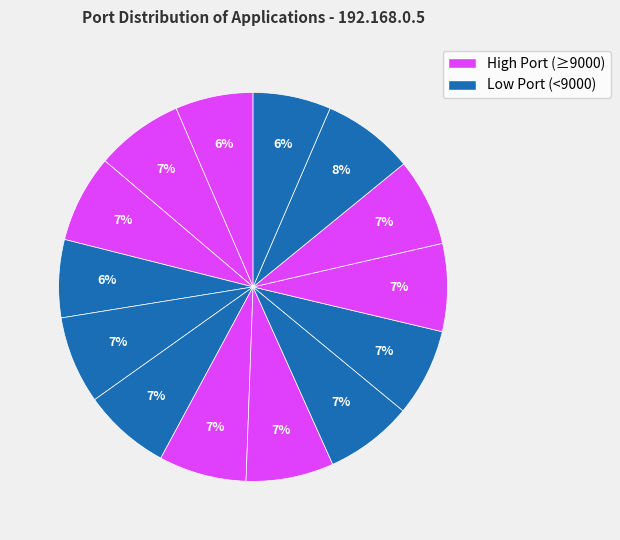

How many segments does this pie chart have?

14